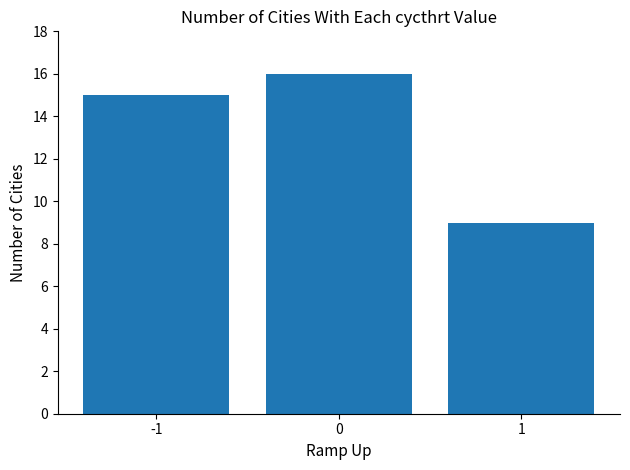

Reading right to left, extract all data points from this chart.

9	16	15